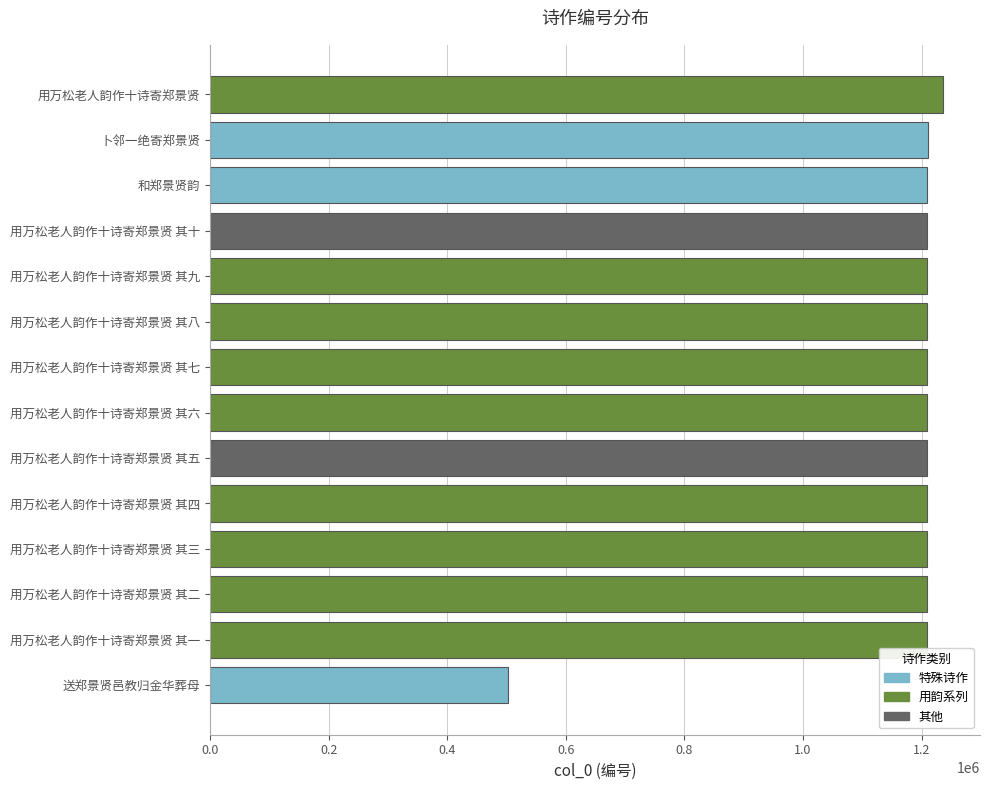

The value at 用万松老人韵作十诗寄郑景贤 其八 is 814801. True or false?

False